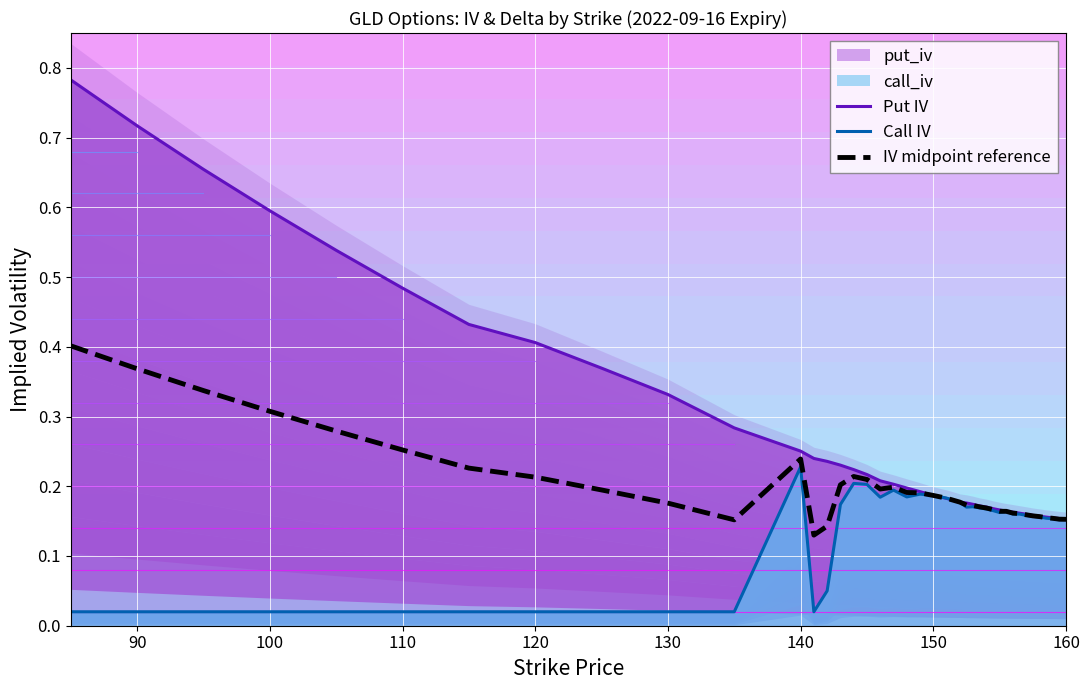

Reading left to right, transcribe all the data shown in this chart.

Put IV: 0.8	0.7	0.7	0.6	0.5	0.5	0.4	0.4	0.4	0.3	0.3	0.3	0.2	0.2	0.2	0.2	0.2	0.2	0.2	0.2	0.2	0.2	0.2	0.2	0.2	0.2	0.2	0.2	0.2	0.2	0.2	0.2	0.2	0.2	0.2	0.2	0.2	0.2	0.2	0.2
Call IV: 0.0	0.0	0.0	0.0	0.0	0.0	0.0	0.0	0.0	0.0	0.0	0.2	0.0	0.1	0.2	0.2	0.2	0.2	0.2	0.2	0.2	0.2	0.2	0.2	0.2	0.2	0.2	0.2	0.2	0.2	0.2	0.2	0.2	0.2	0.2	0.2	0.2	0.2	0.2	0.2
IV midpoint reference: 0.4	0.4	0.3	0.3	0.3	0.3	0.2	0.2	0.2	0.2	0.2	0.2	0.1	0.1	0.2	0.2	0.2	0.2	0.2	0.2	0.2	0.2	0.2	0.2	0.2	0.2	0.2	0.2	0.2	0.2	0.2	0.2	0.2	0.2	0.2	0.2	0.2	0.2	0.2	0.2